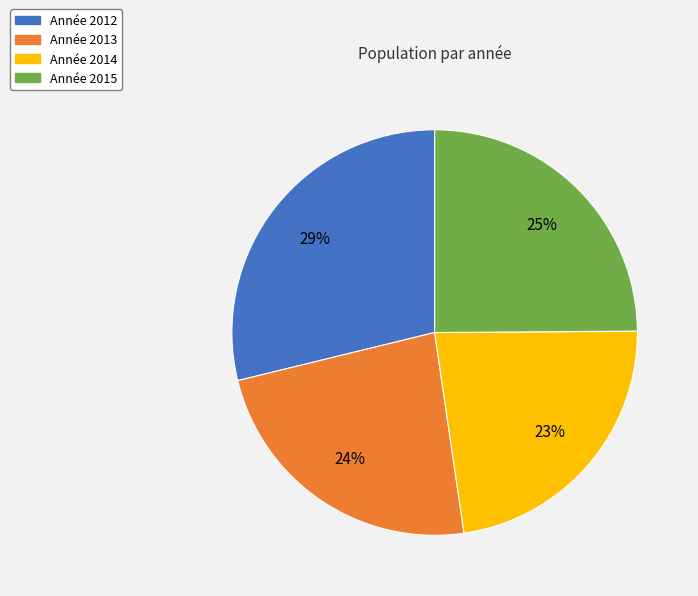

How many slices are in this pie chart?

4